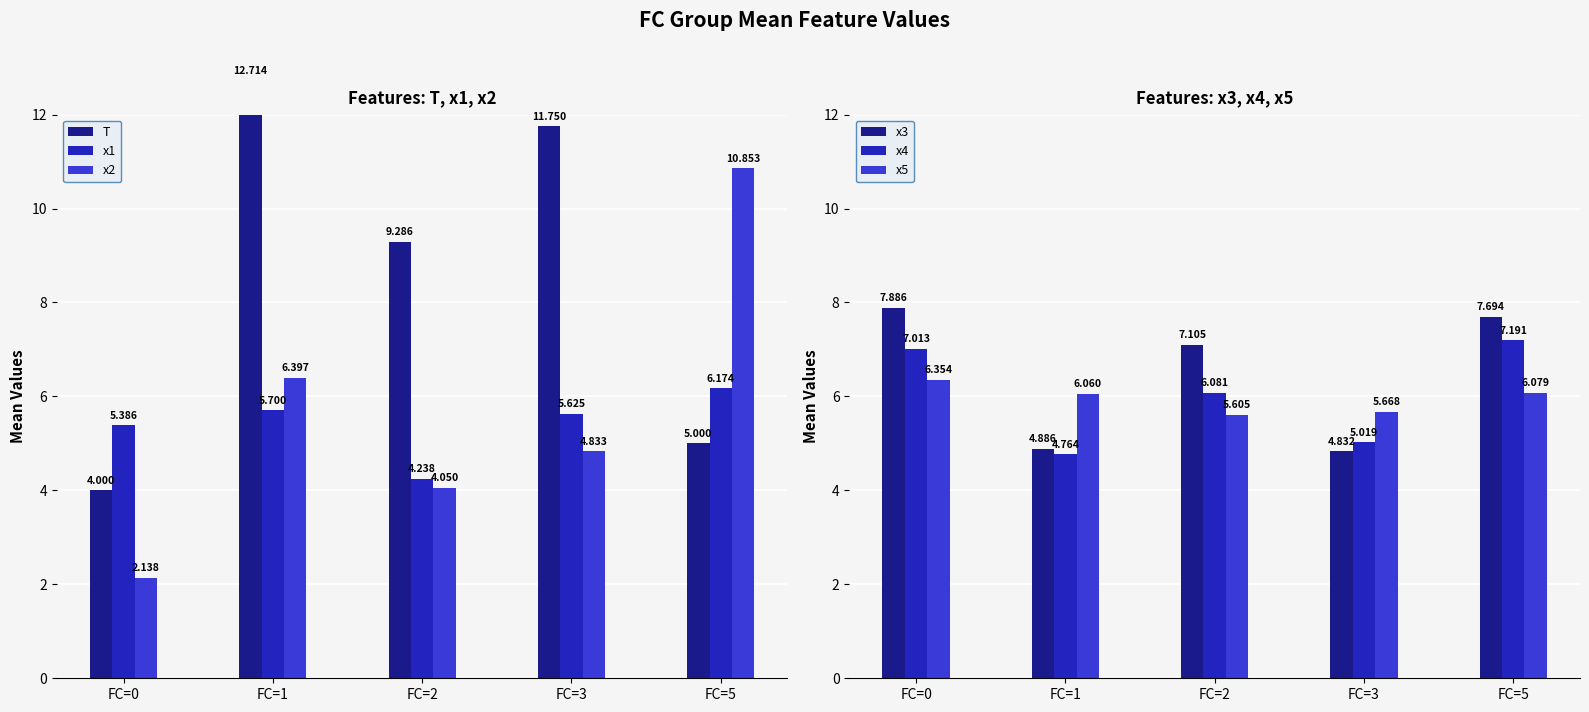

The value of x3 at FC=5 is 3.0. True or false?

False